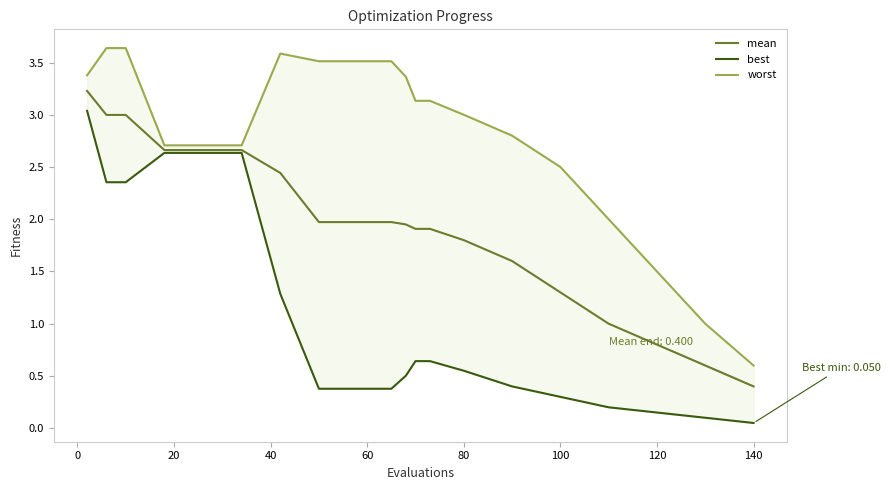

Does the chart have visible grid lines?

No